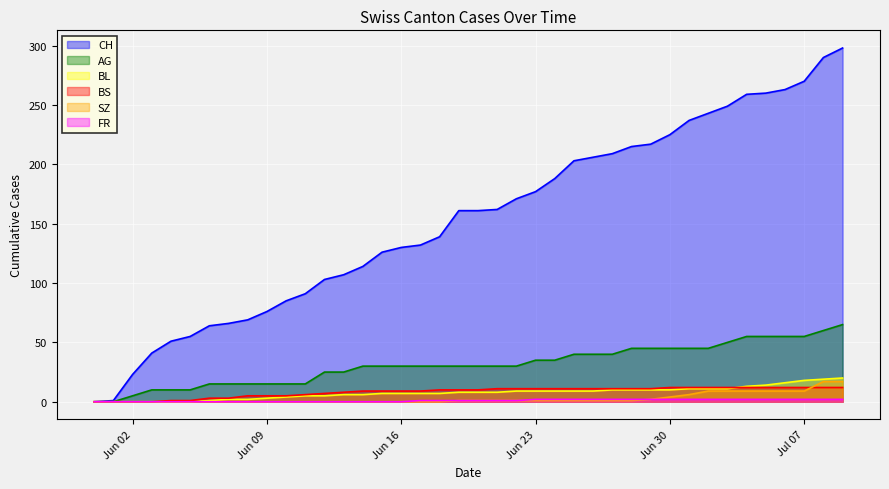

Which series has the largest total across all categories?

CH